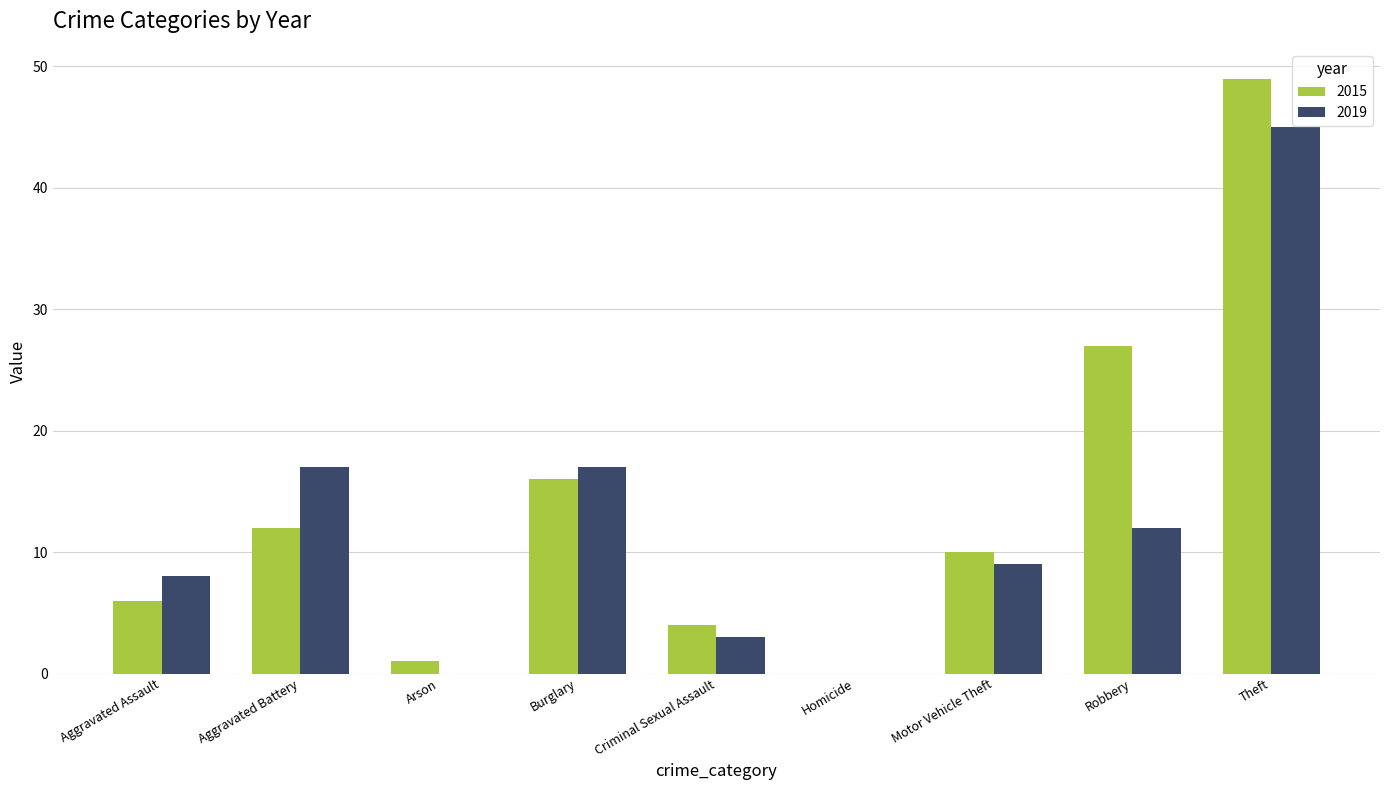

What is the sum of the 2019 values at Motor Vehicle Theft and Theft?

54